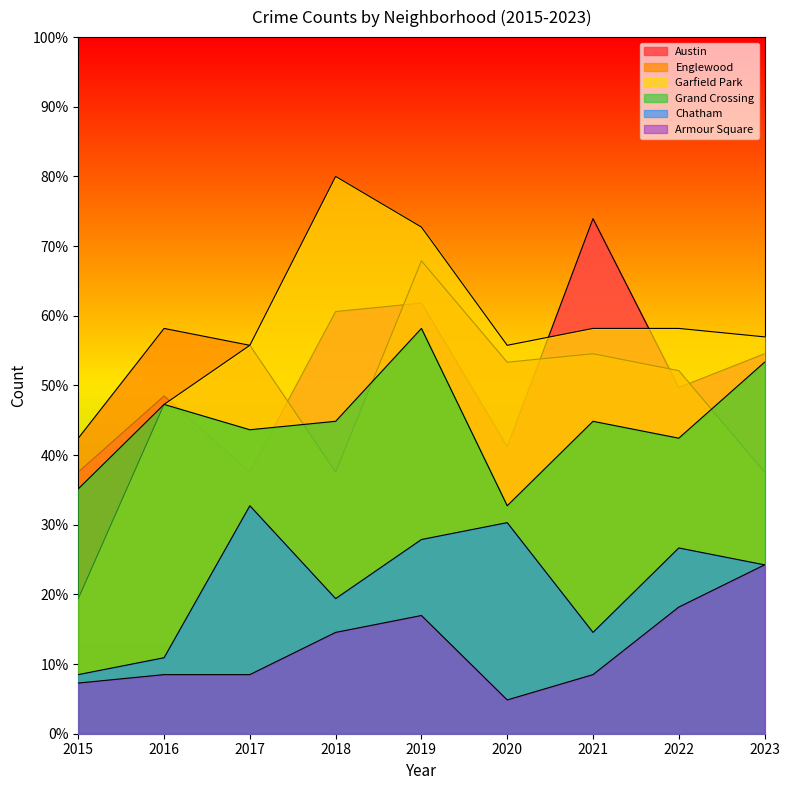

What is the total value across all series at 2023?

250.9